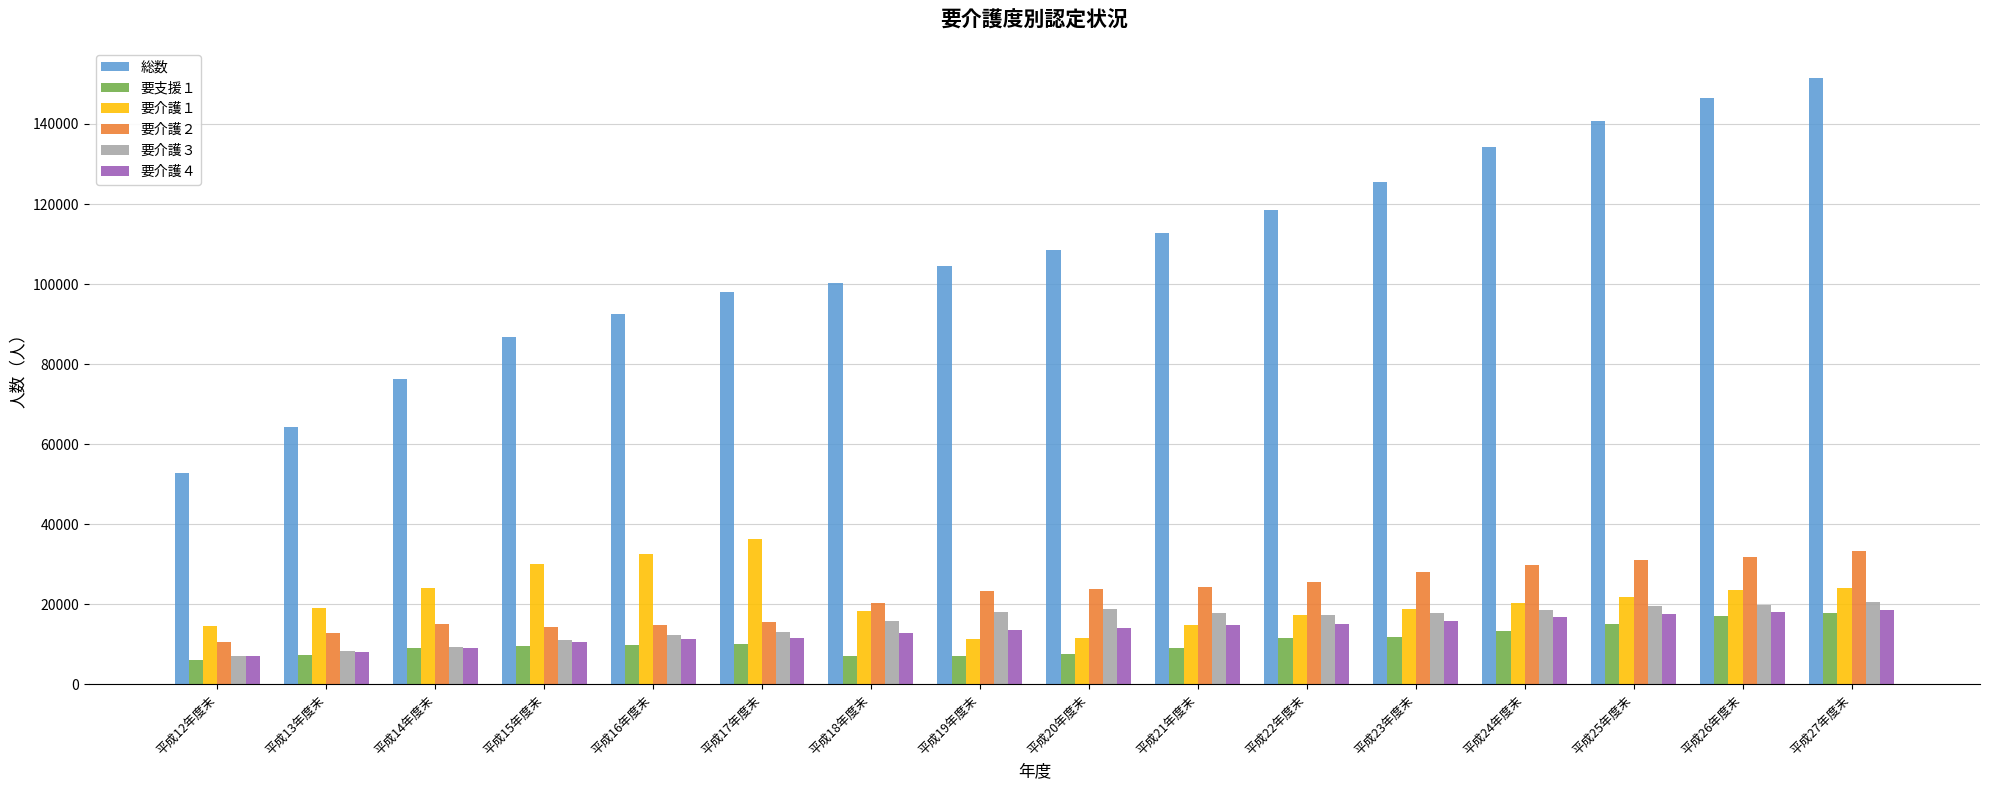

Which series has the largest total across all categories?

総数